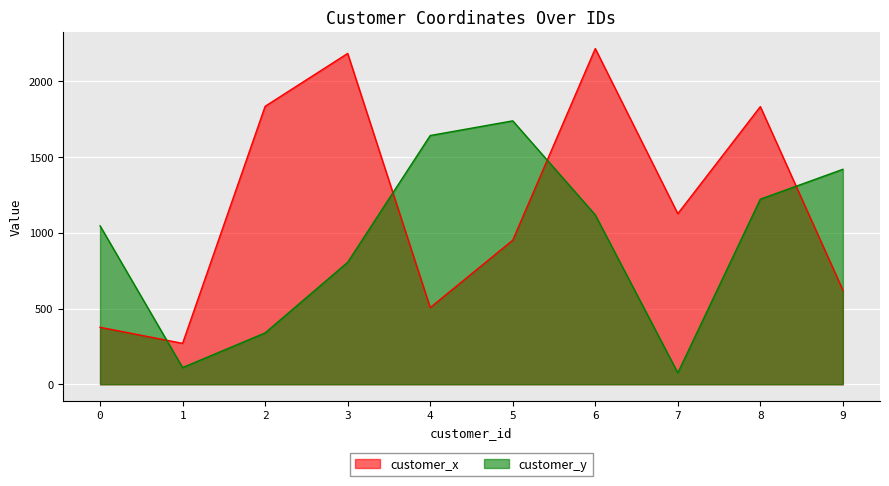

Rank the series by their average value, from highest to lowest.

customer_x, customer_y